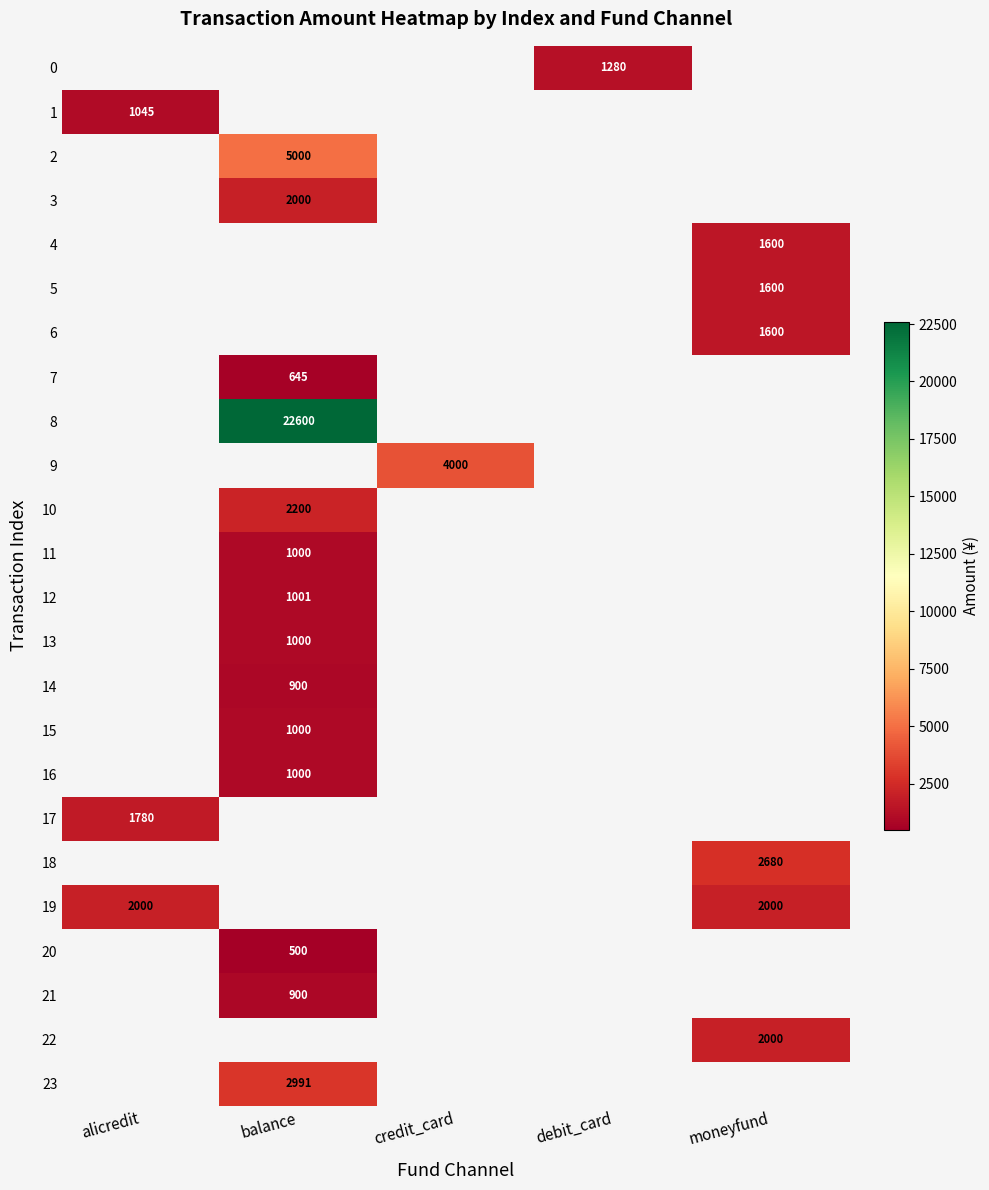

Count the number of categories in the chart.

5